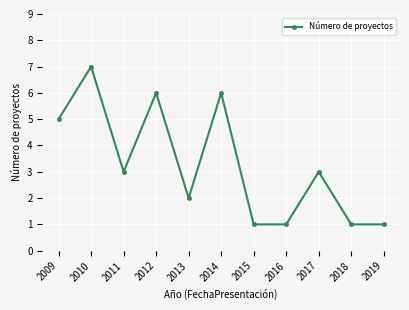

What is the sum of the values at 2017 and 2011?

6